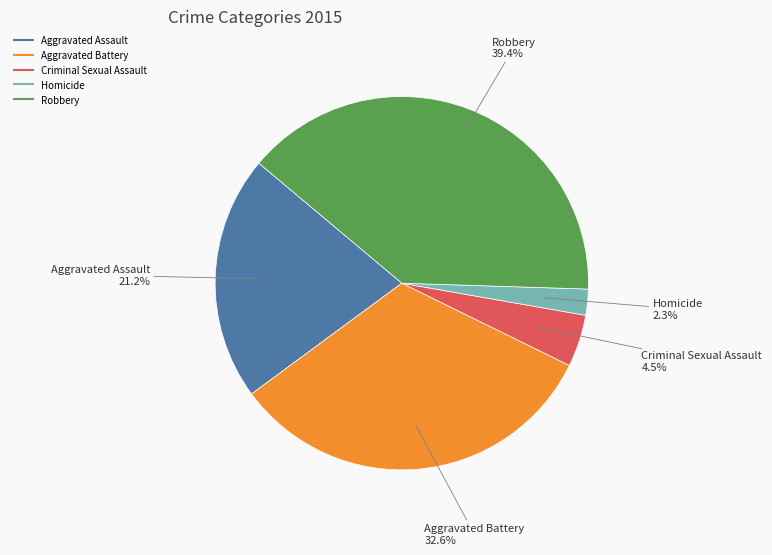

To the nearest percent, what is the difference between the Criminal Sexual Assault and Aggravated Battery slice percentages?

28%